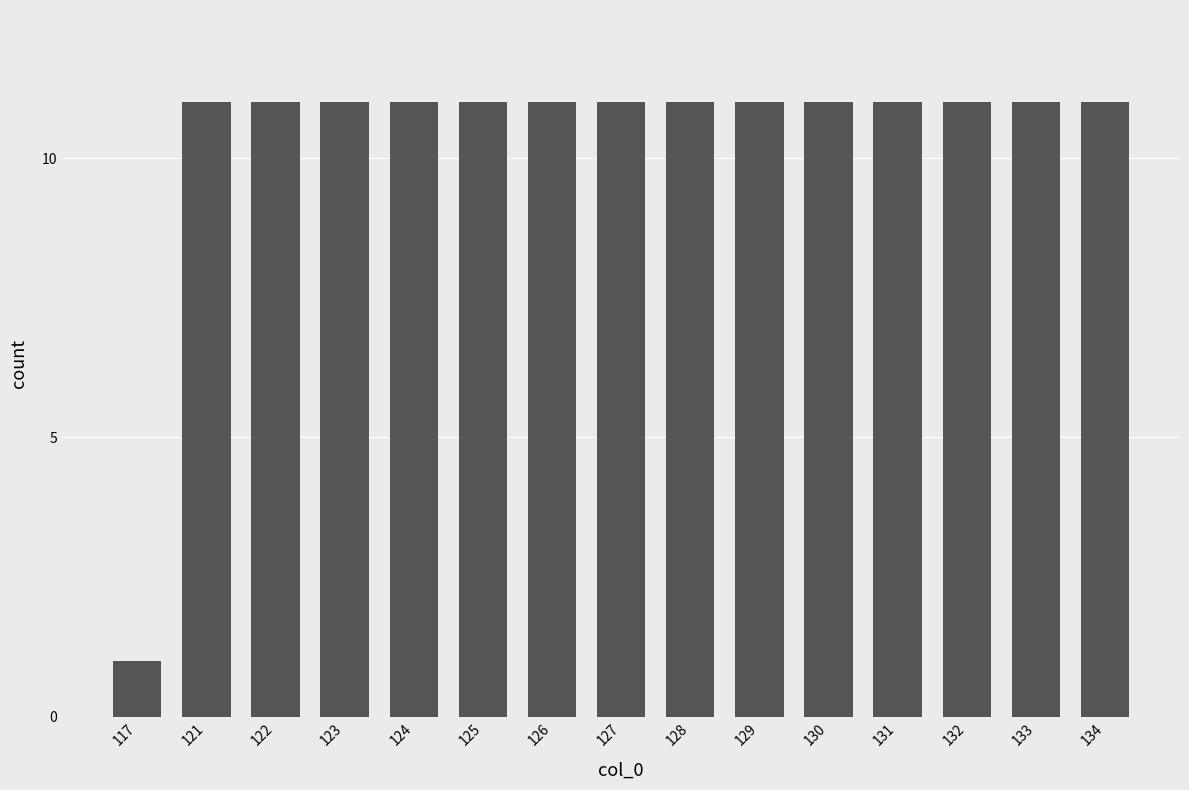

Which category has the lowest value across all series?

117